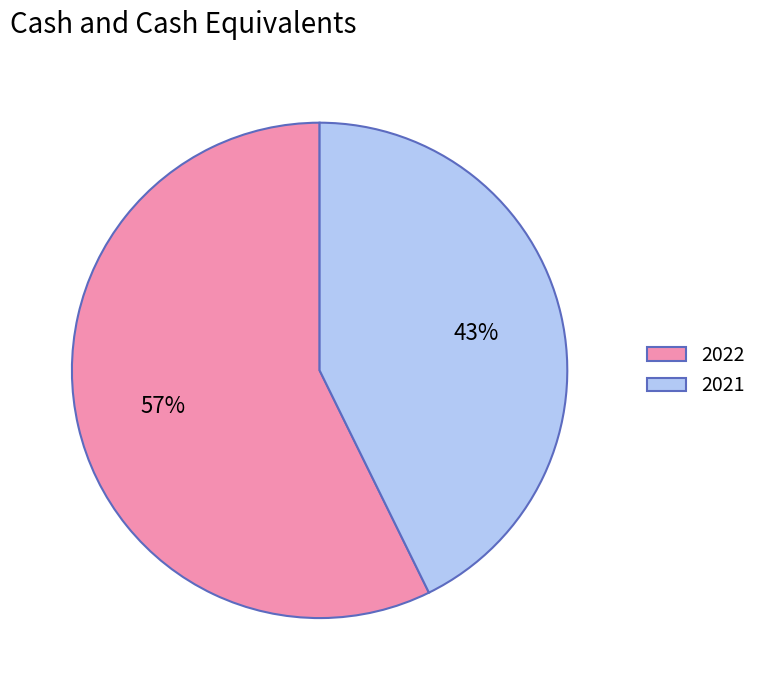

Do 2021 and 2022 together represent more than half of the pie?

Yes